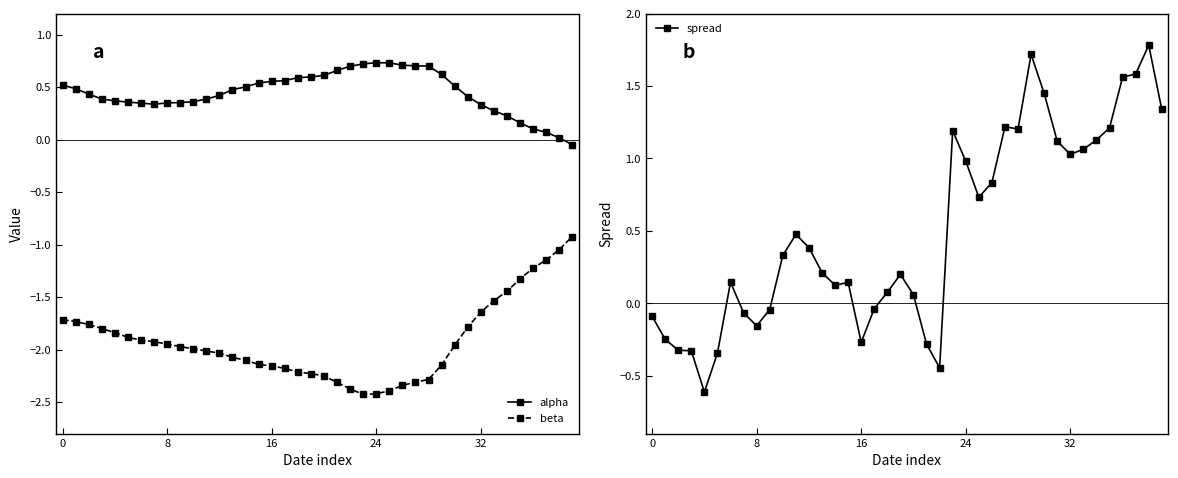

True or false: beta has a value of -1.7 at 36.

False